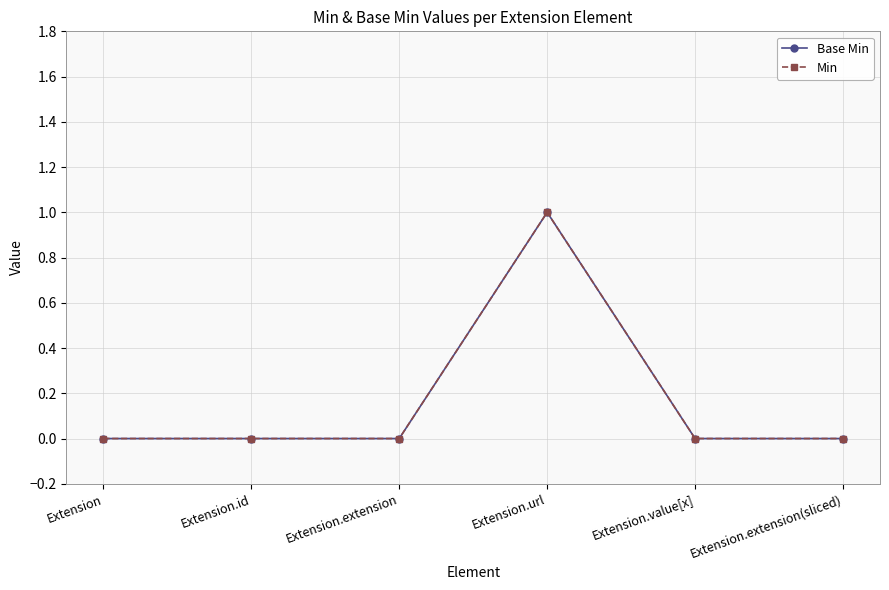

What are all the series names shown in the legend?

Base Min, Min